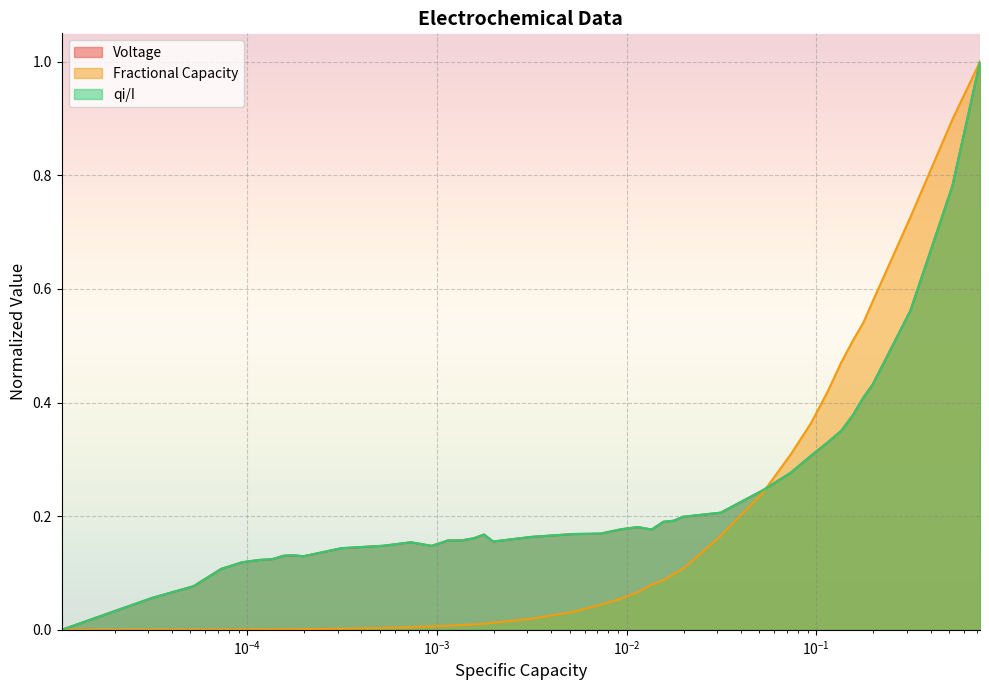

Rank the series by their maximum value, from lowest to highest.

Voltage, Fractional Capacity, qi/I